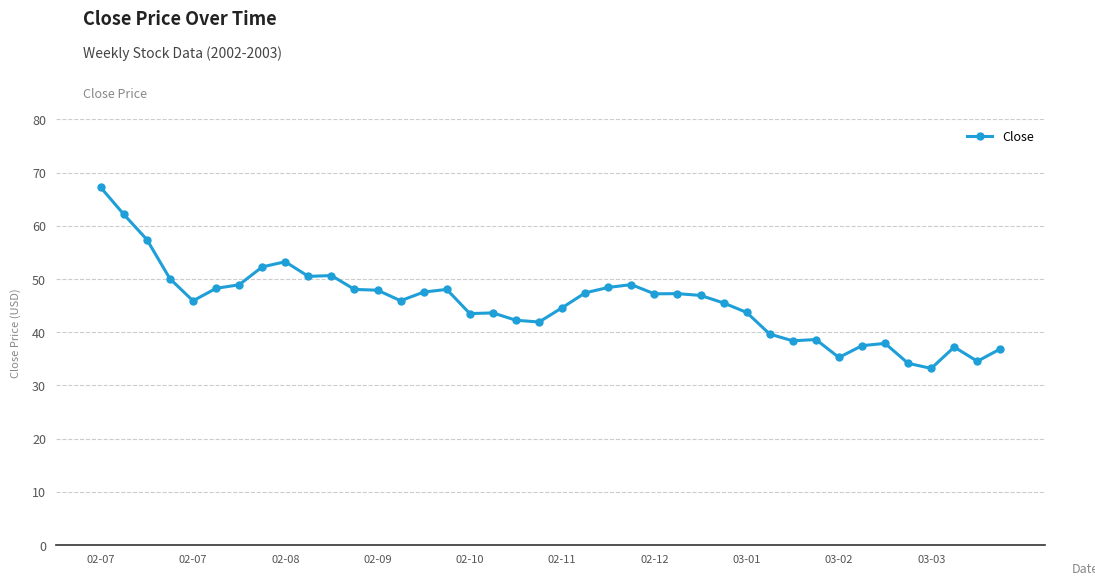

True or false: there are more than 1 points higher than both neighbors.

True